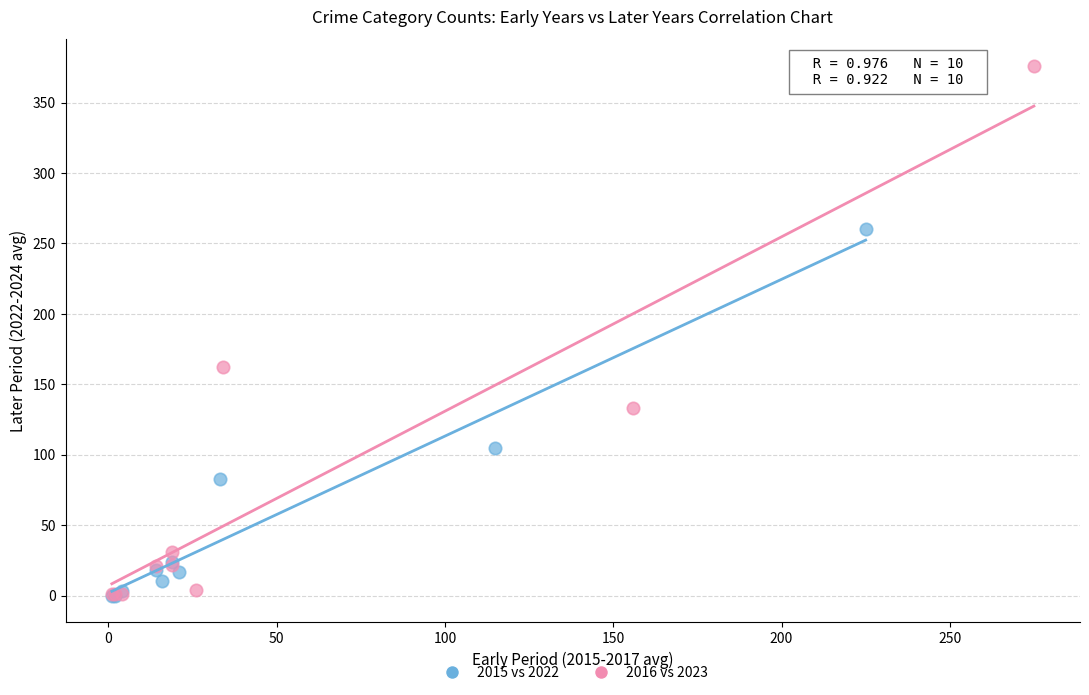

What are all the series names shown in the legend?

2015 vs 2022, 2016 vs 2023